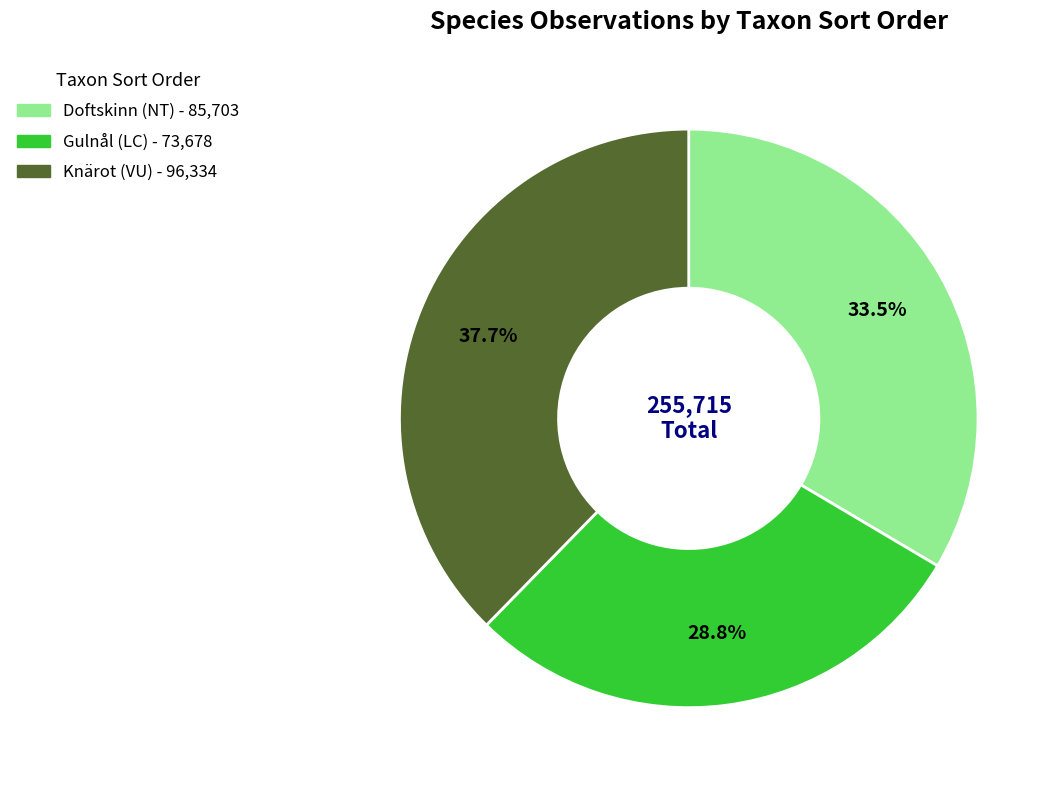

To the nearest percent, what is the average slice percentage?

33%